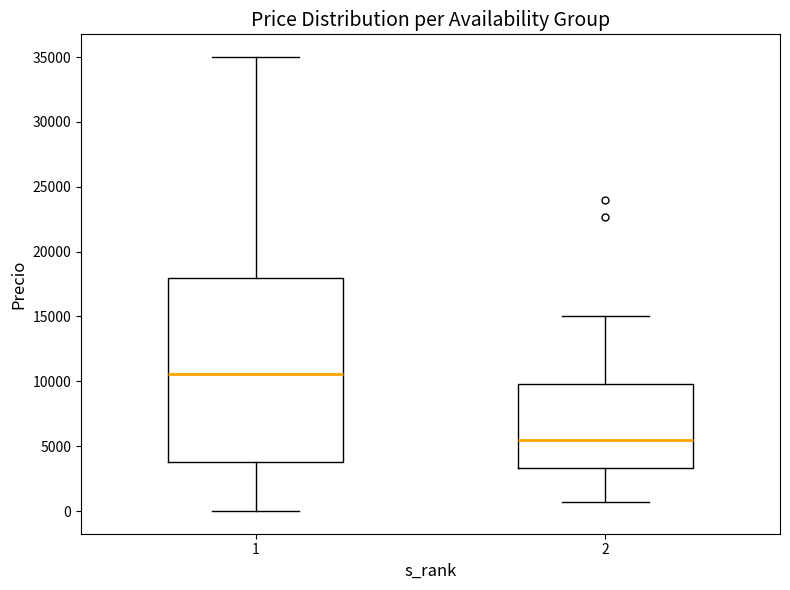

Where is the lower edge of the box at x = 1 on the y-axis? The values are not printed on the chart, so give them approximately, as read against the axis.

4000